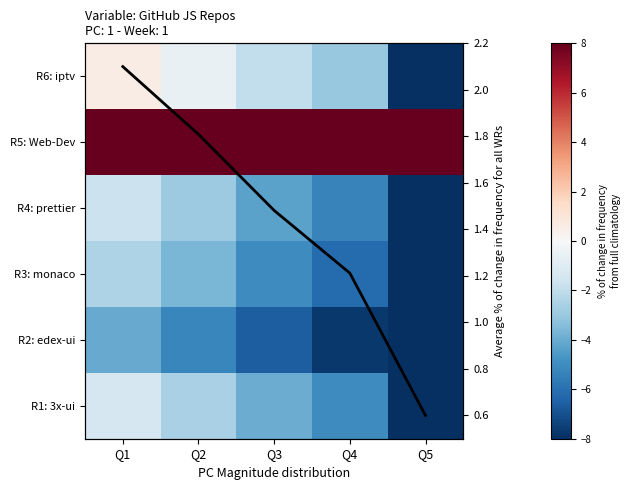

Read the R2: edex-ui value at Q5.

-8.0